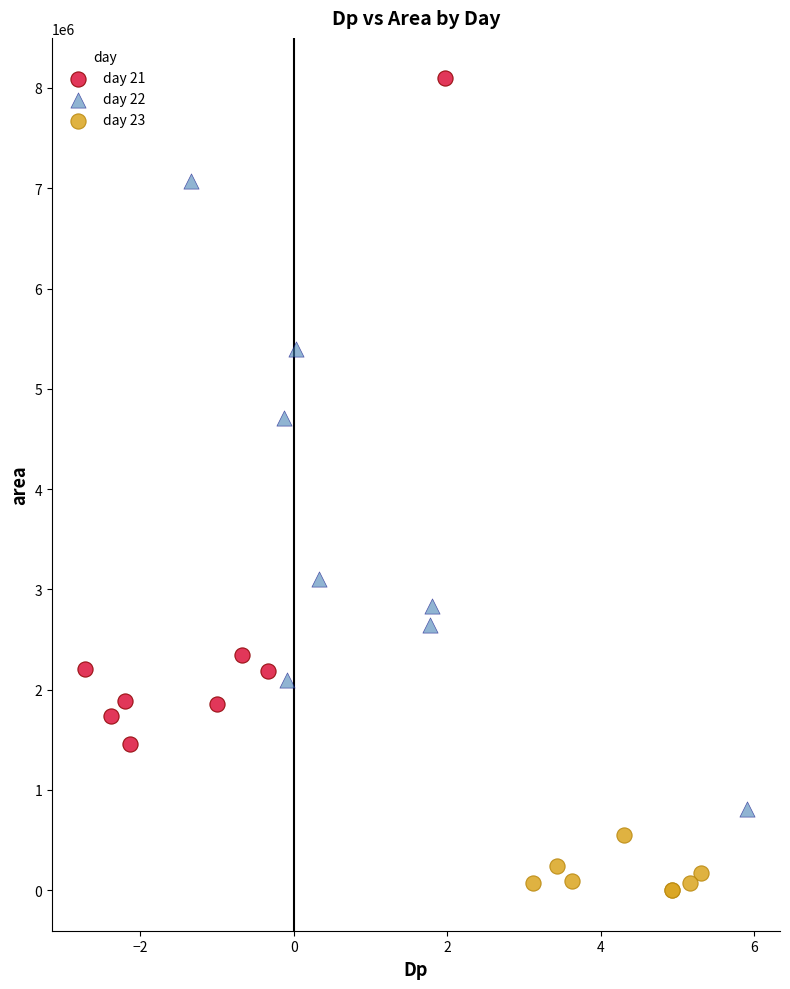

Which series has the largest Y range (max minus min)?

day 21